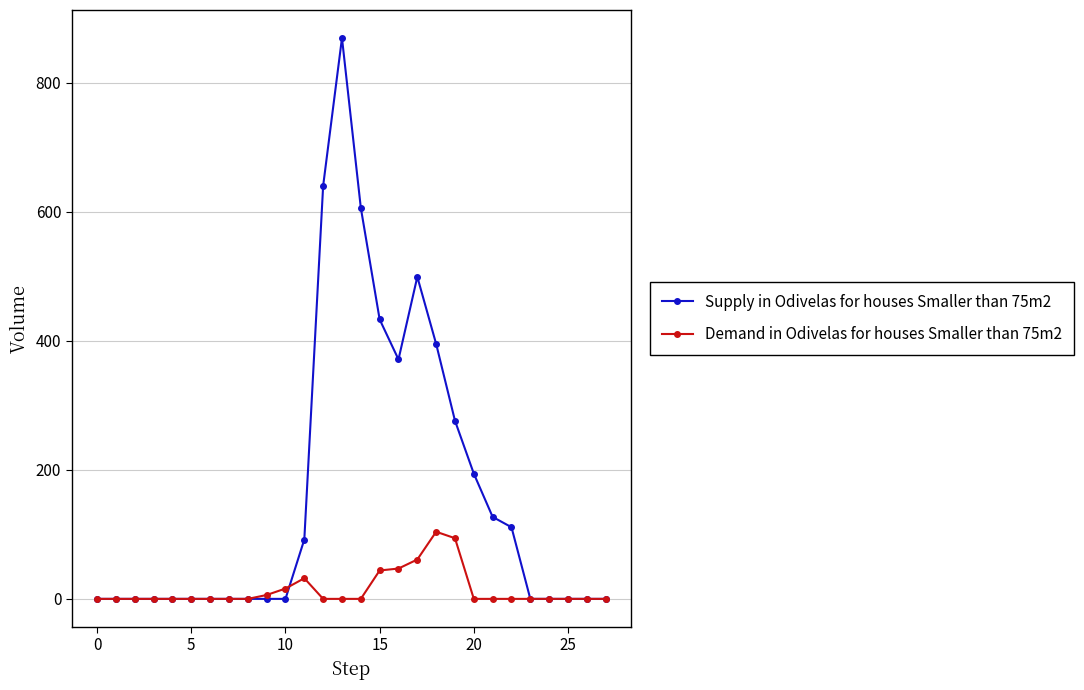

What is the maximum value shown in the chart?

869